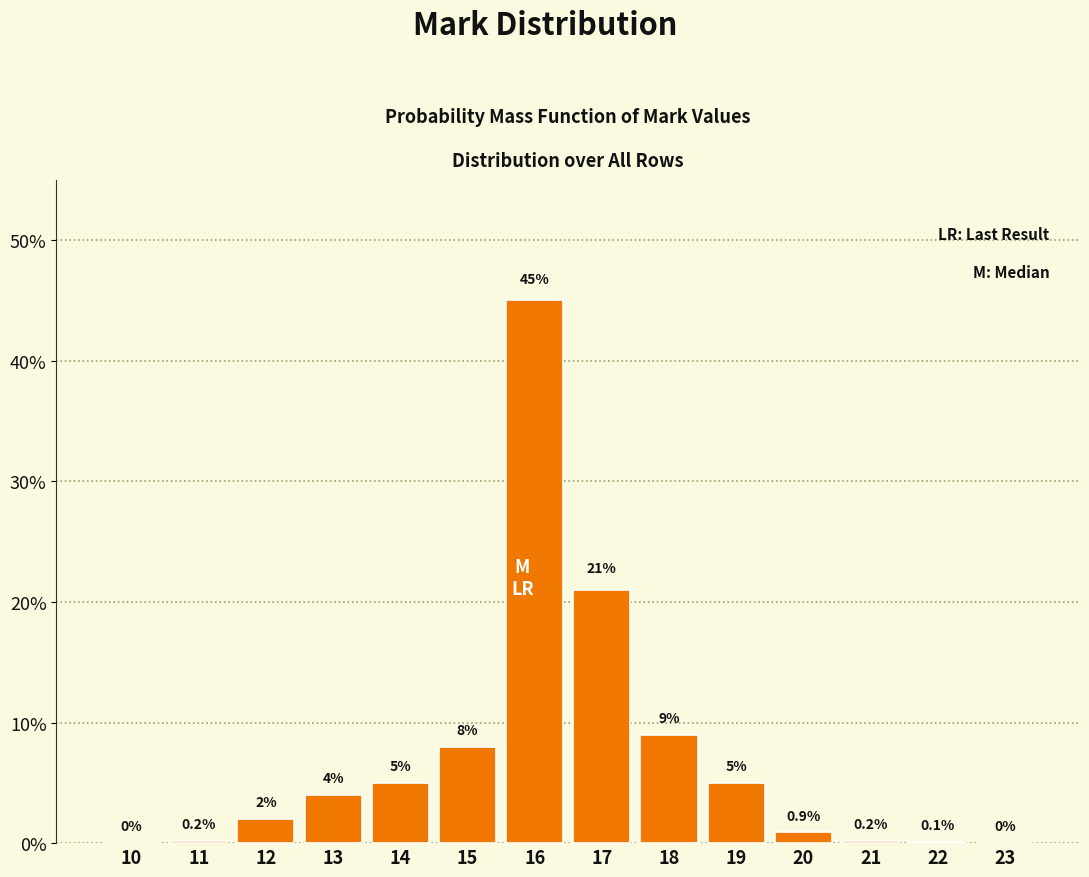

Reading right to left, what are all the values shown in this chart?

23=0.0	22=0.1	21=0.2	20=0.9	19=5.0	18=9.0	17=21.0	16=45.0	15=8.0	14=5.0	13=4.0	12=2.0	11=0.2	10=0.0